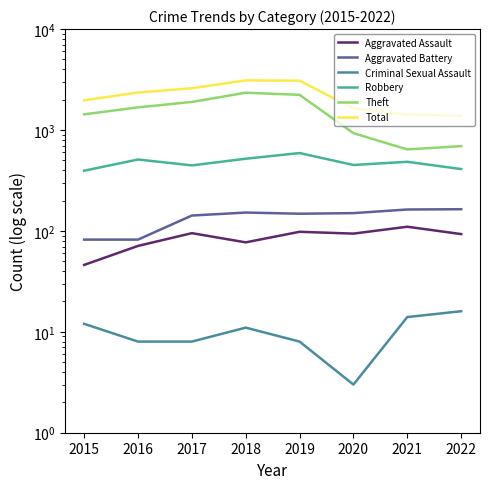

Which series has the largest range (max minus min)?

Total